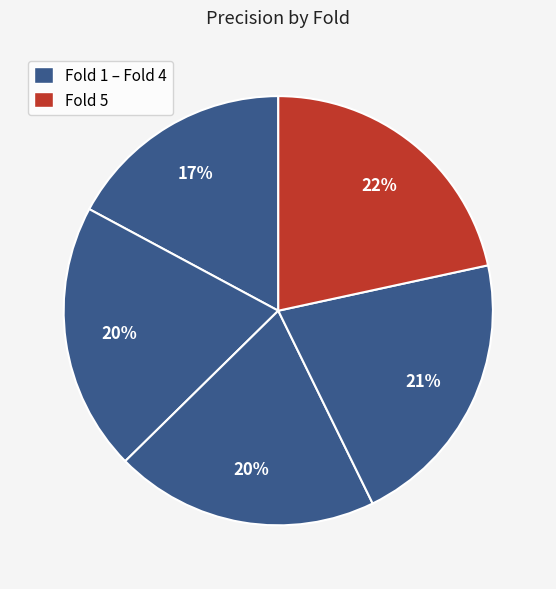

How many slices are in this pie chart?

5